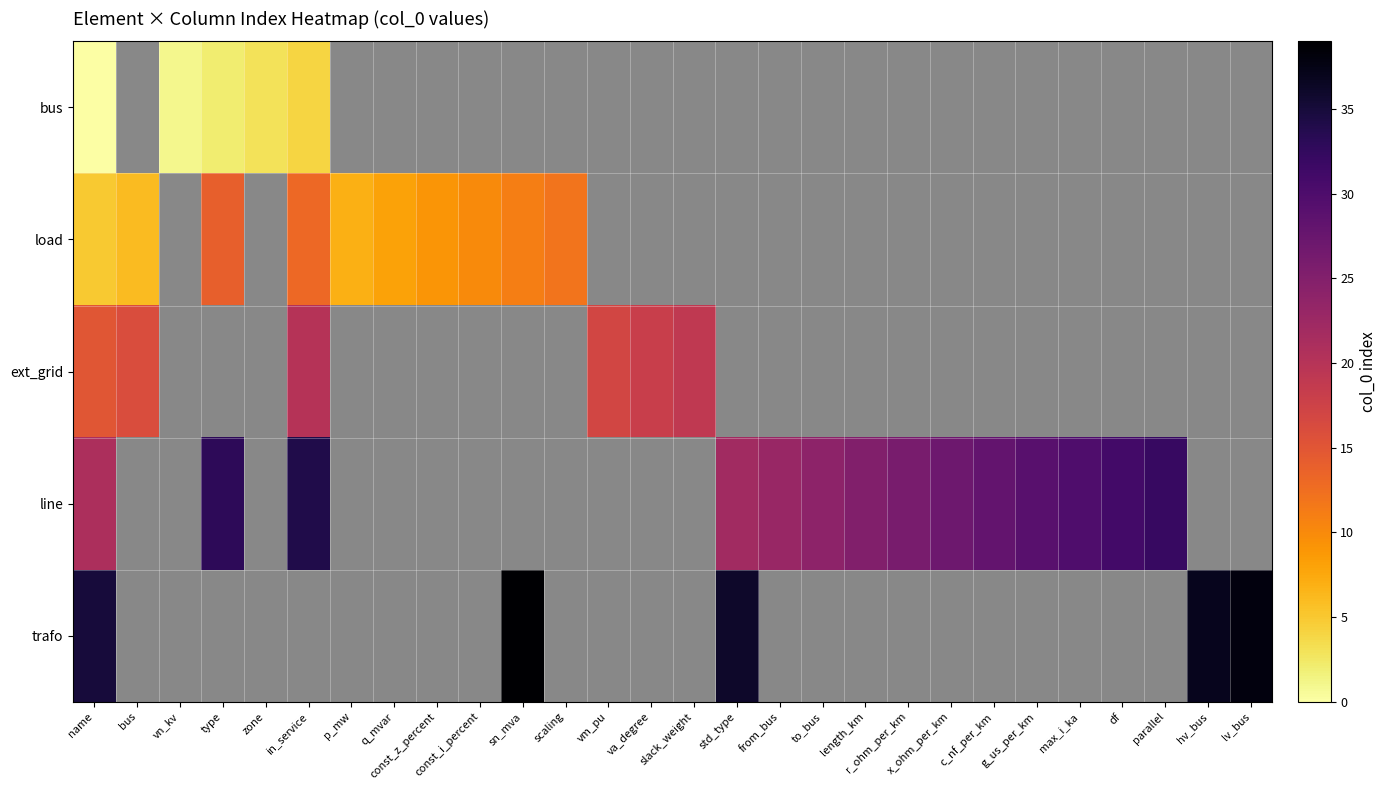

List the series in order of their peak value, highest first.

trafo, line, ext_grid, load, bus